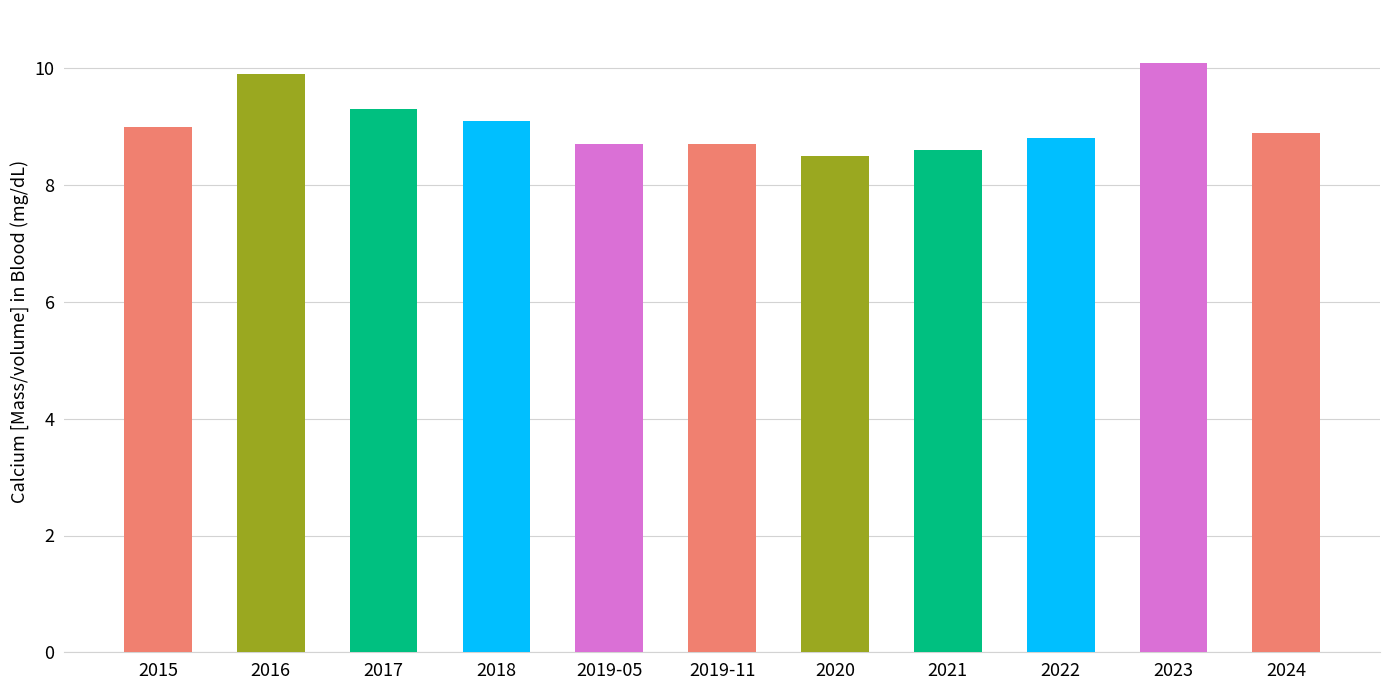

Reading left to right, list all the values displayed in this chart.

9.0	9.9	9.3	9.1	8.7	8.7	8.5	8.6	8.8	10.1	8.9